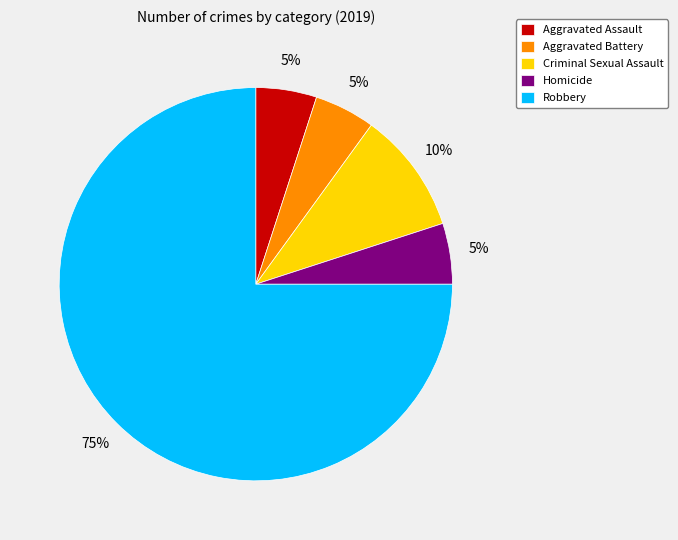

True or false: Robbery accounts for 75% of the total.

True